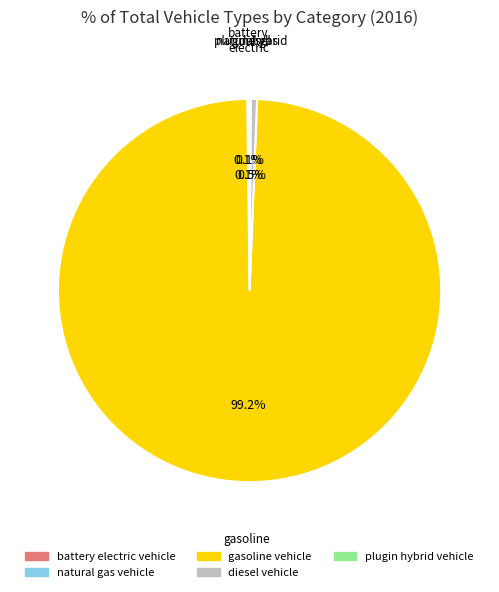

Which slice is the largest?

gasoline vehicle